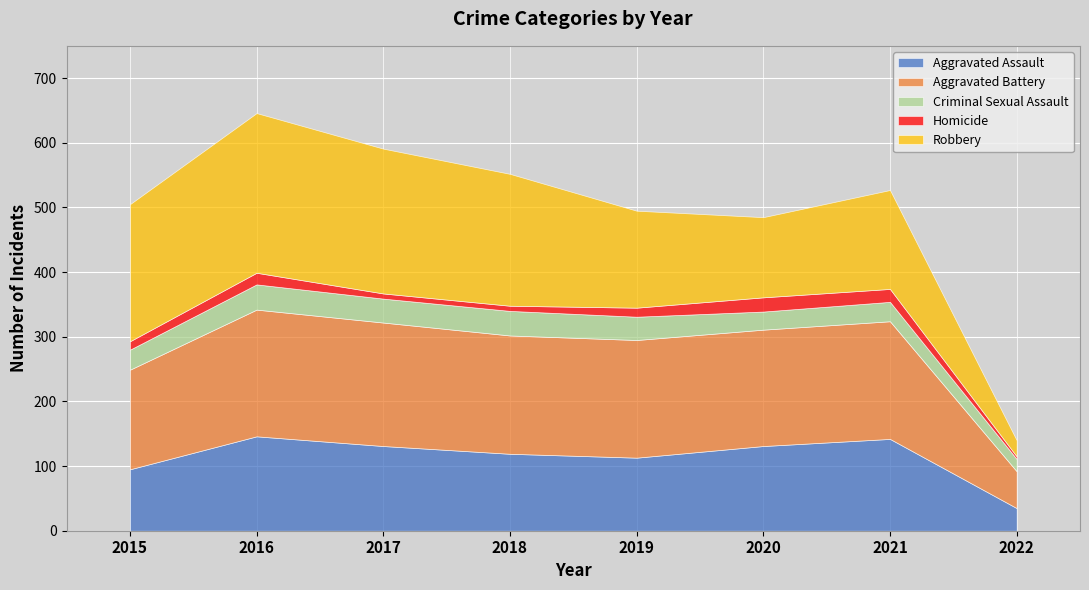

True or false: Robbery and Homicide intersect in this chart.

False